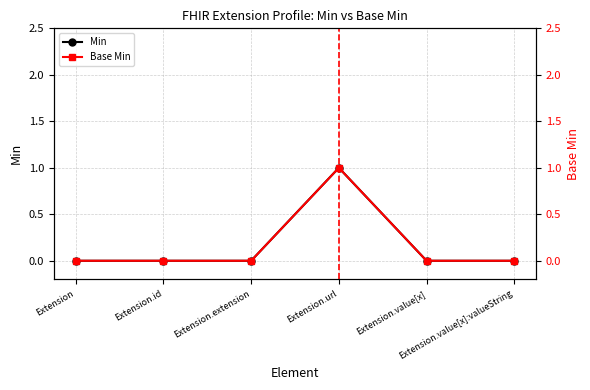

What value does the Base Min series have at Extension.url?

1